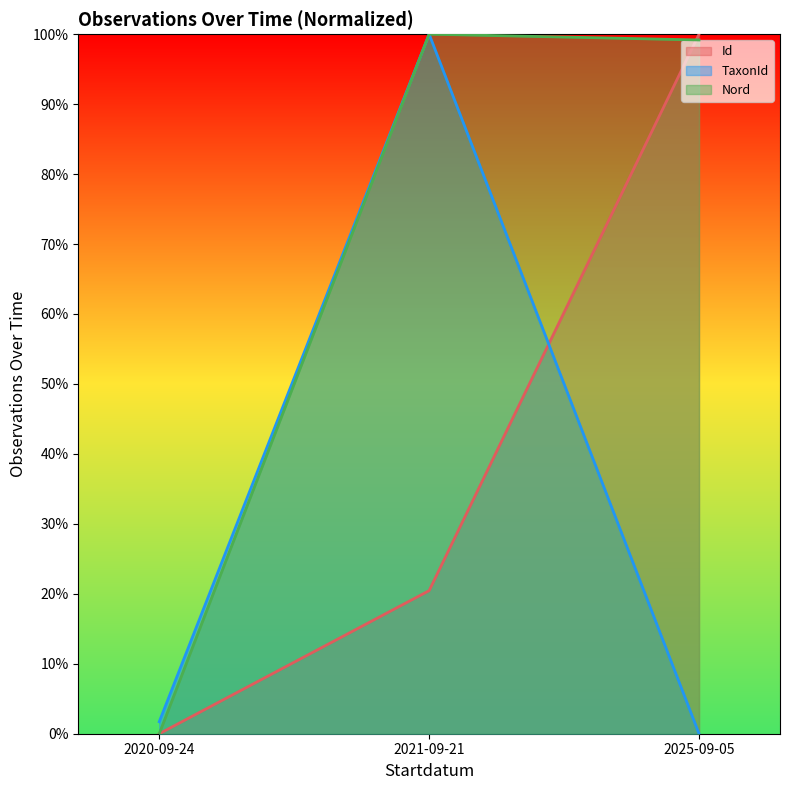

How many values in the Id series exceed 20?

2